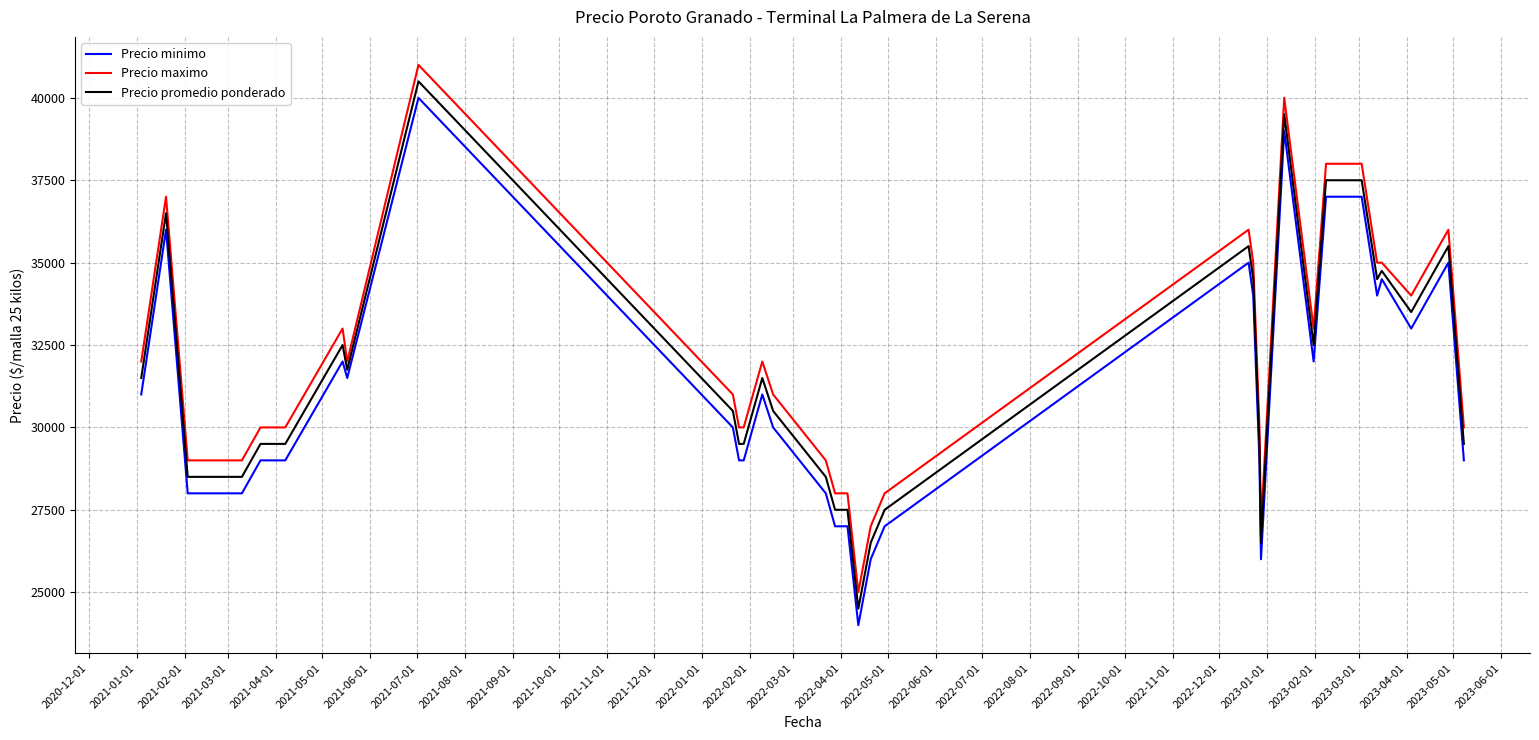

True or false: Precio promedio ponderado and Precio maximo intersect in this chart.

False